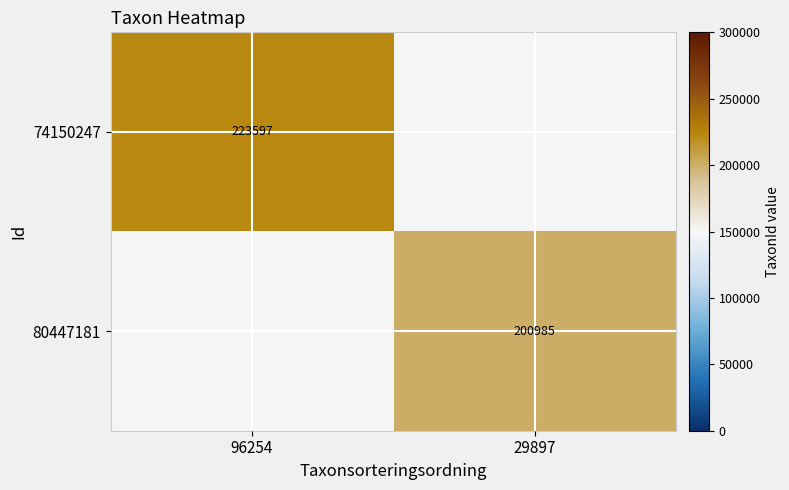

Is the value of 80447181 at 29897 greater than the value of 74150247 at 96254?

No